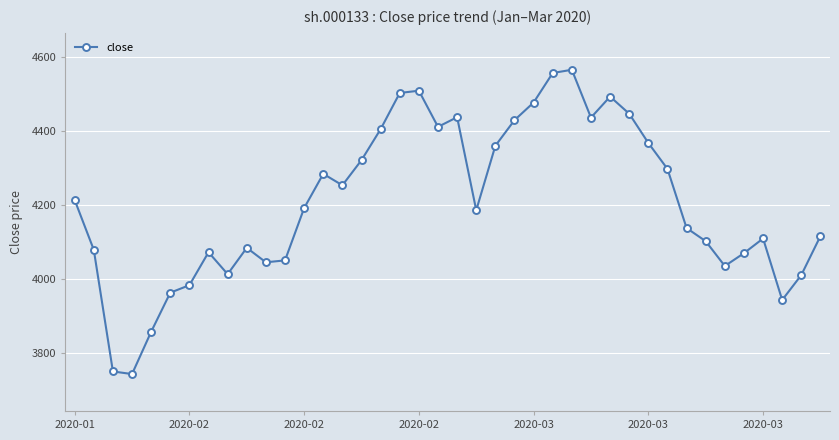

What is the sum of all values?

168314.9